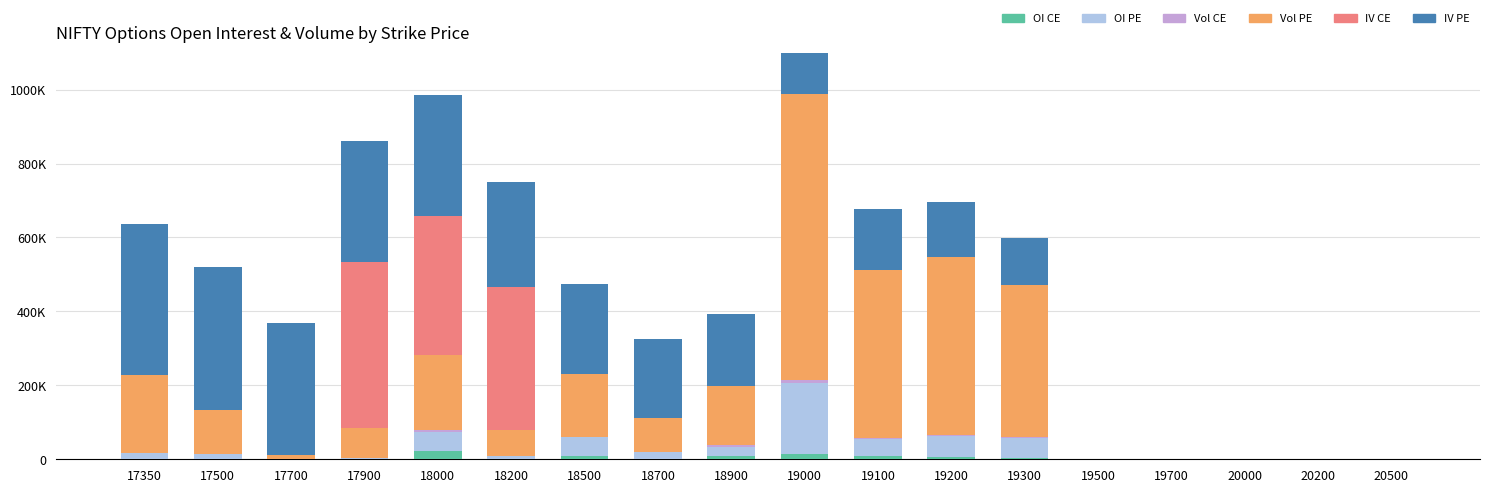

Reading left to right, transcribe all the data shown in this chart.

OI CE: 0	335	8	50	21656	1207	9519	1357	9368	14633	9067	7360	3870	0	0	0	0	0
OI PE: 15677	14956	1880	3619	52416	7657	50026	18222	25095	190511	46941	54777	53385	0	0	0	0	0
Vol CE: 0	145	2	82	6327	363	1729	176	2822	9048	1337	3790	3747	0	0	0	0	0
Vol PE: 212445	117630	8987	82157	201727	70483	170507	92702	160775	773954	455232	481349	410377	0	0	0	0	0
IV CE: 0	0	0	447200	375100	386800	0	0	0	0	0	0	0	0	0	0	0	0
IV PE: 408600	386450	357050	327900	329500	284450	241300	212700	194350	179400	164450	149450	127050	0	0	0	0	0